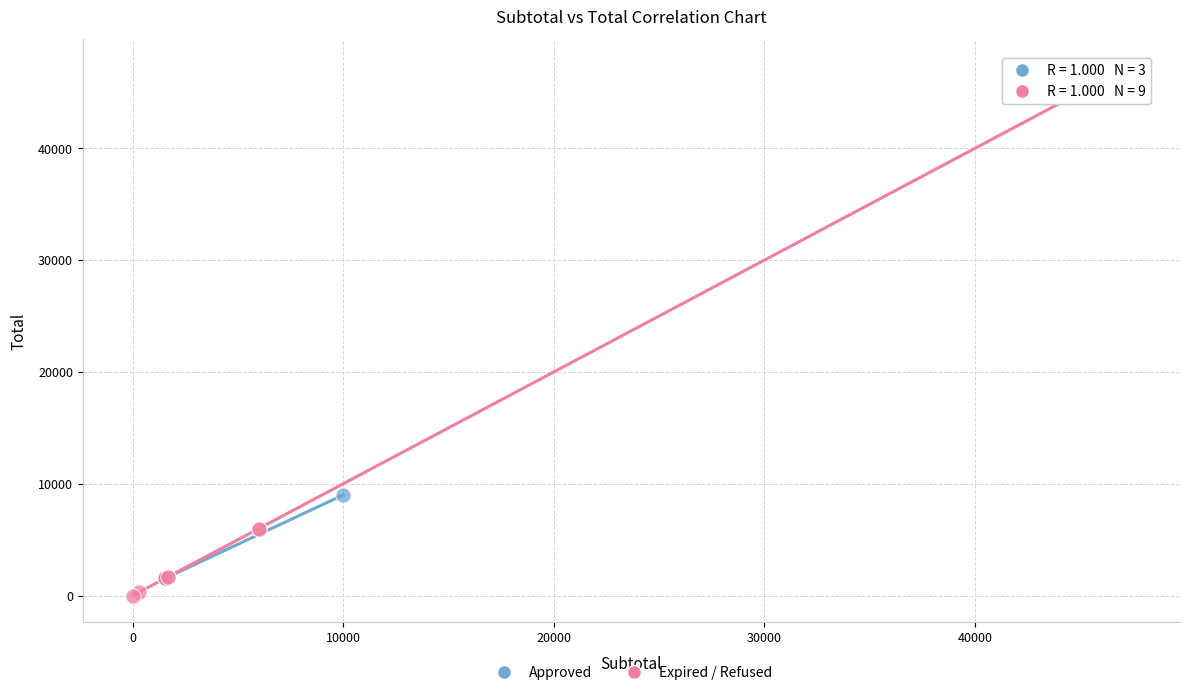

What are all the series names shown in the legend?

Approved, Expired / Refused